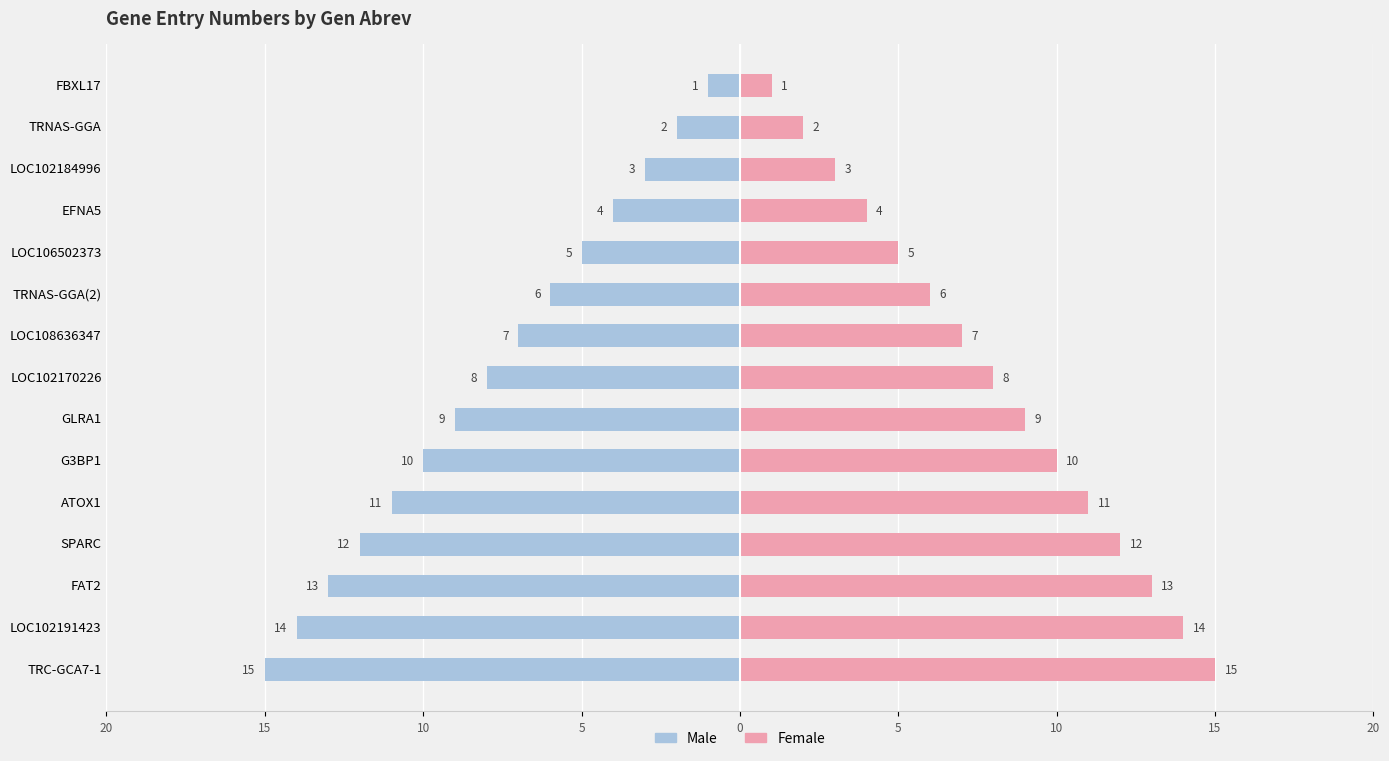

The value of Female at EFNA5 is 7. True or false?

False